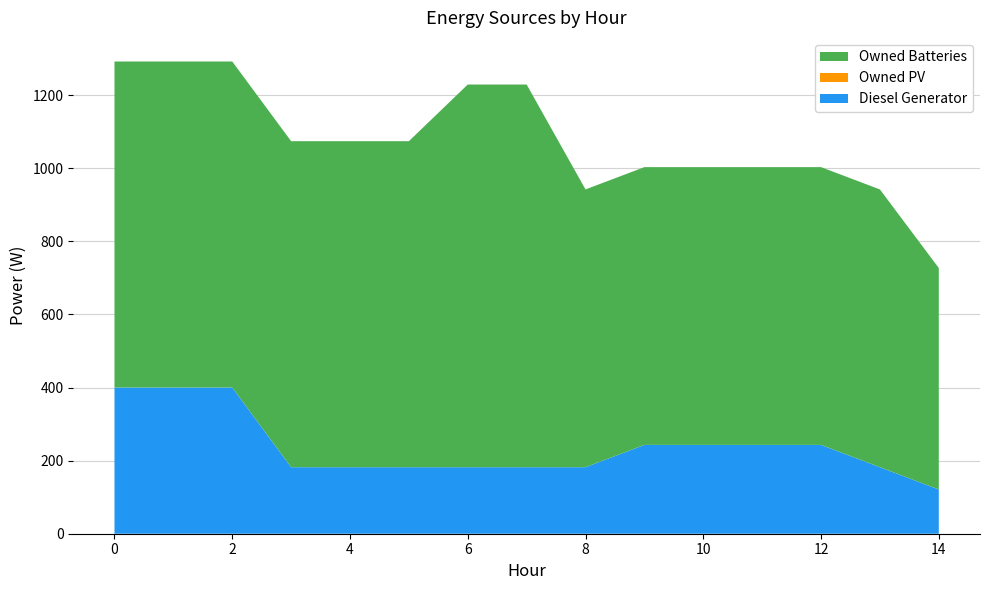

Reading right to left, transcribe all the data shown in this chart.

Diesel Generator: 121	182	243	243	243	243	182	182	182	182	182	182	400	400	400
Owned PV: 0	0	0	0	0	0	0	0	0	0	0	0	0	0	0
Owned Batteries: 606	760	760	760	760	760	760	1047	1047	892	892	892	892	892	892